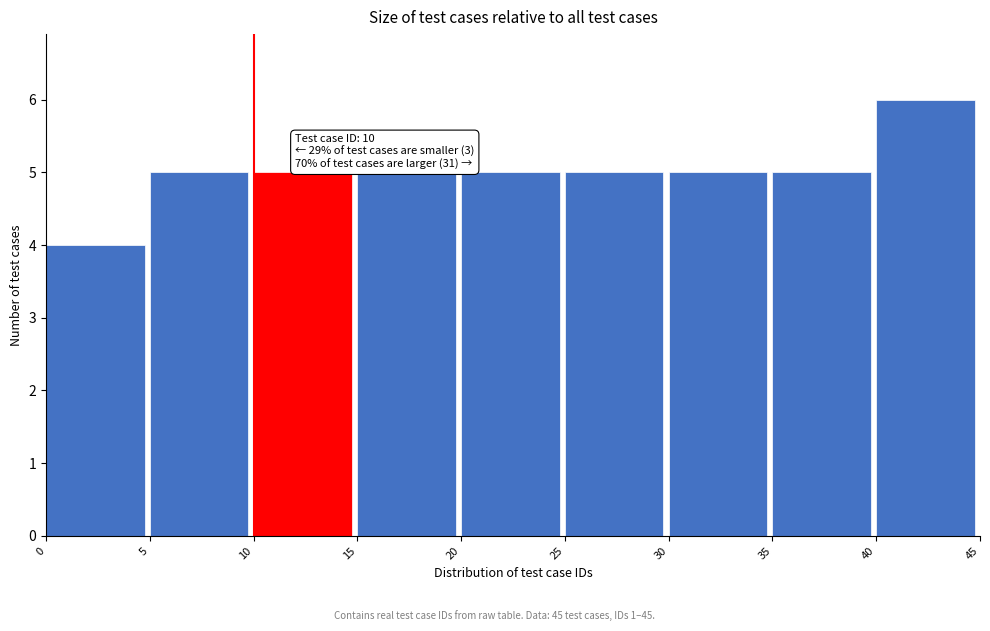

Over which range of the x-axis is the bar tallest?

40 to 45